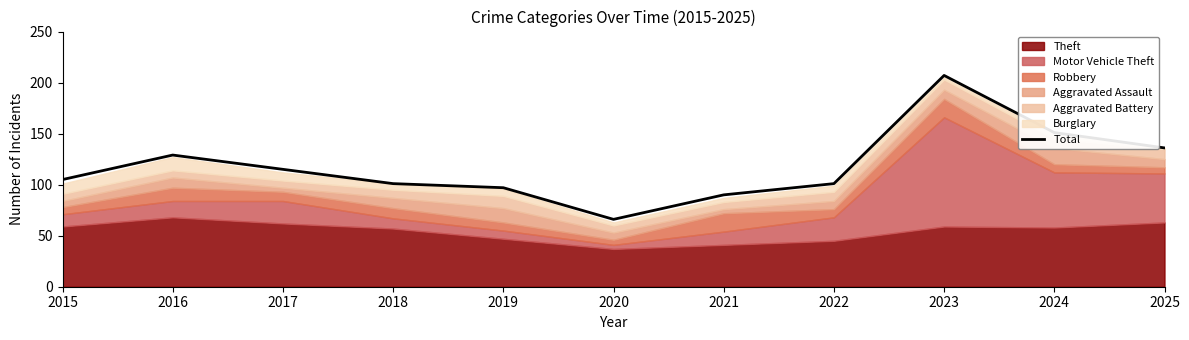

Rank the categories by value from highest to lowest.

2023, 2024, 2025, 2016, 2017, 2015, 2018, 2022, 2019, 2021, 2020